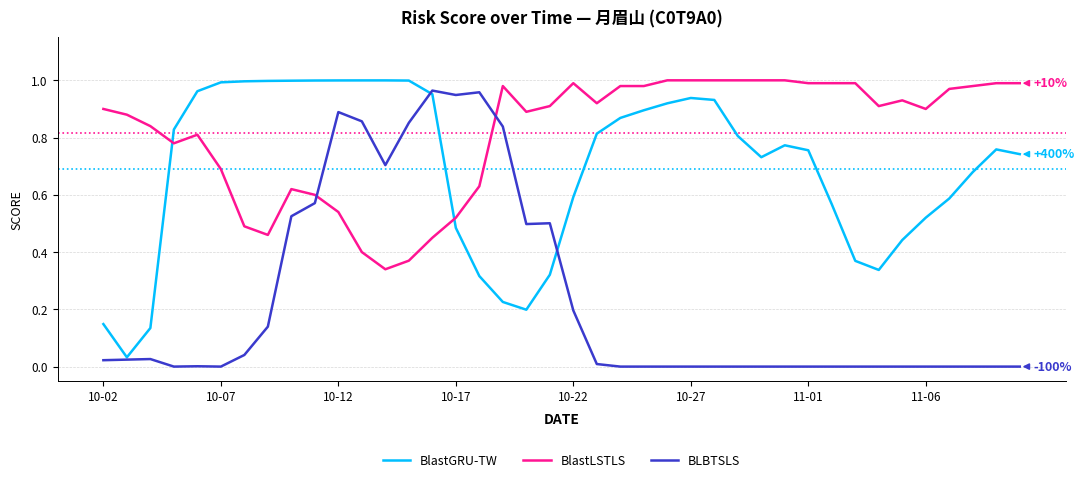

True or false: BlastGRU-TW and BlastLSTLS intersect in this chart.

True